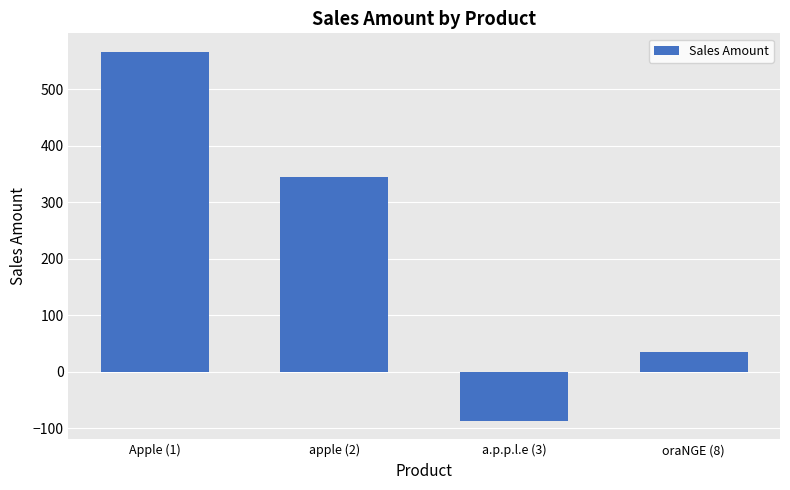

List the labels in order of value, largest first.

Apple (1), apple (2), oraNGE (8), a.p.p.l.e (3)